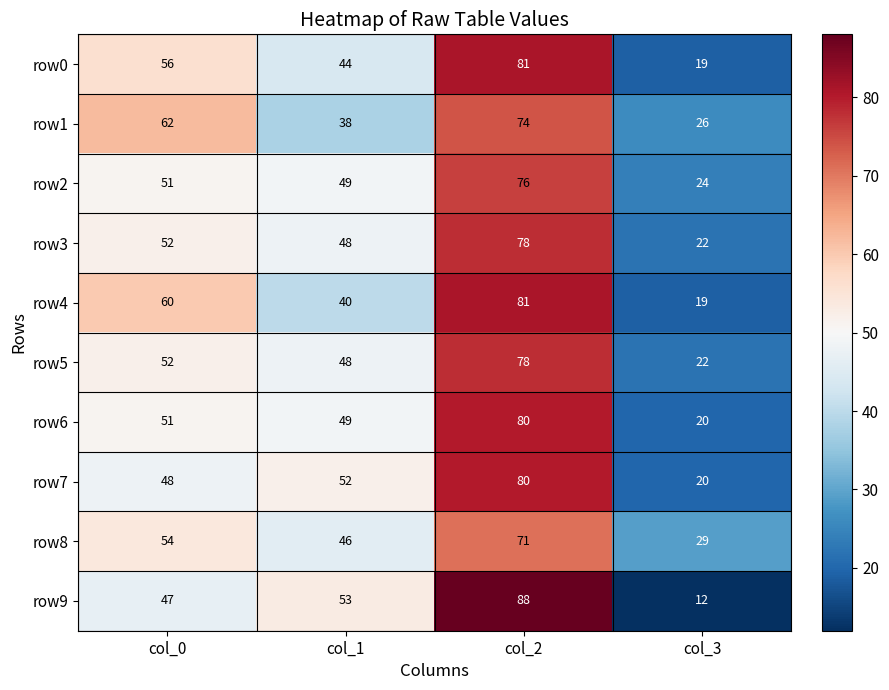

Which series has the largest range (max minus min)?

row9